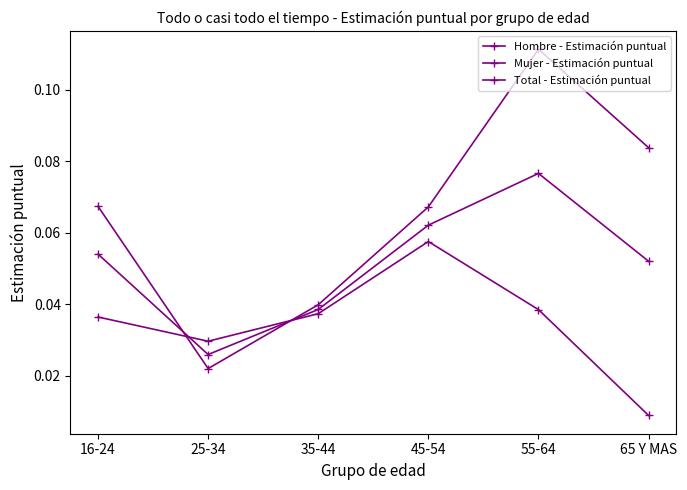

Where is the first local maximum for Mujer - Estimación puntual?

55-64